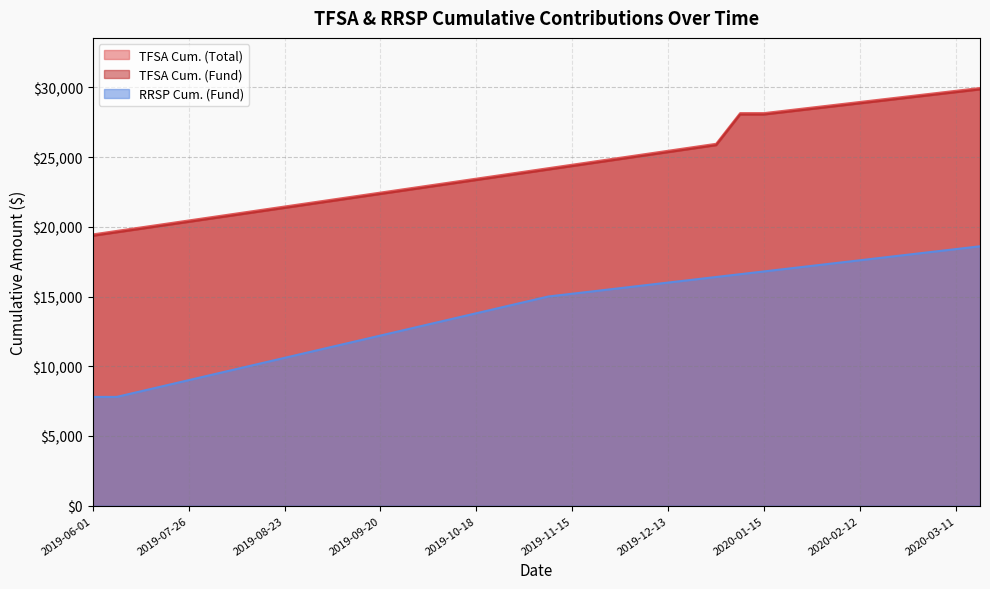

Which has a higher value, 2020-02-19 or 2019-08-09?

2020-02-19